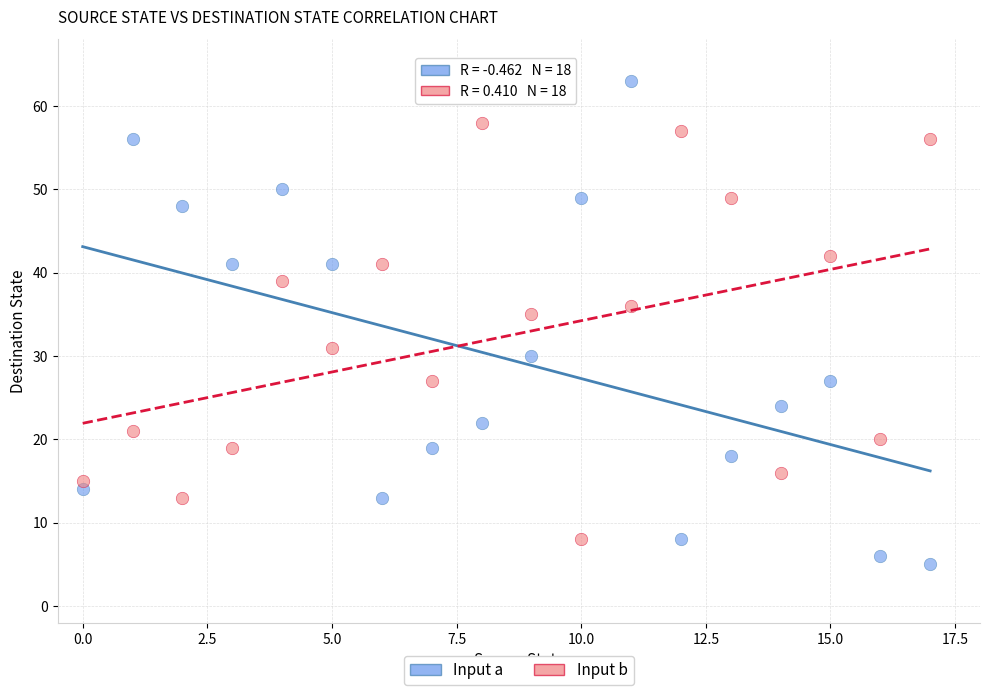

Which series reaches the minimum Y coordinate?

Input a